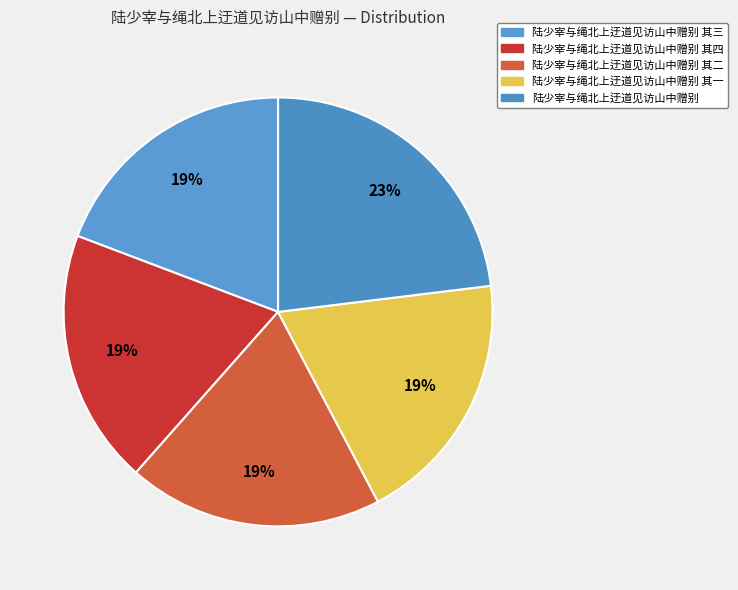

True or false: 陆少宰与绳北上迂道见访山中赠别 其四 accounts for 8% of the total.

False